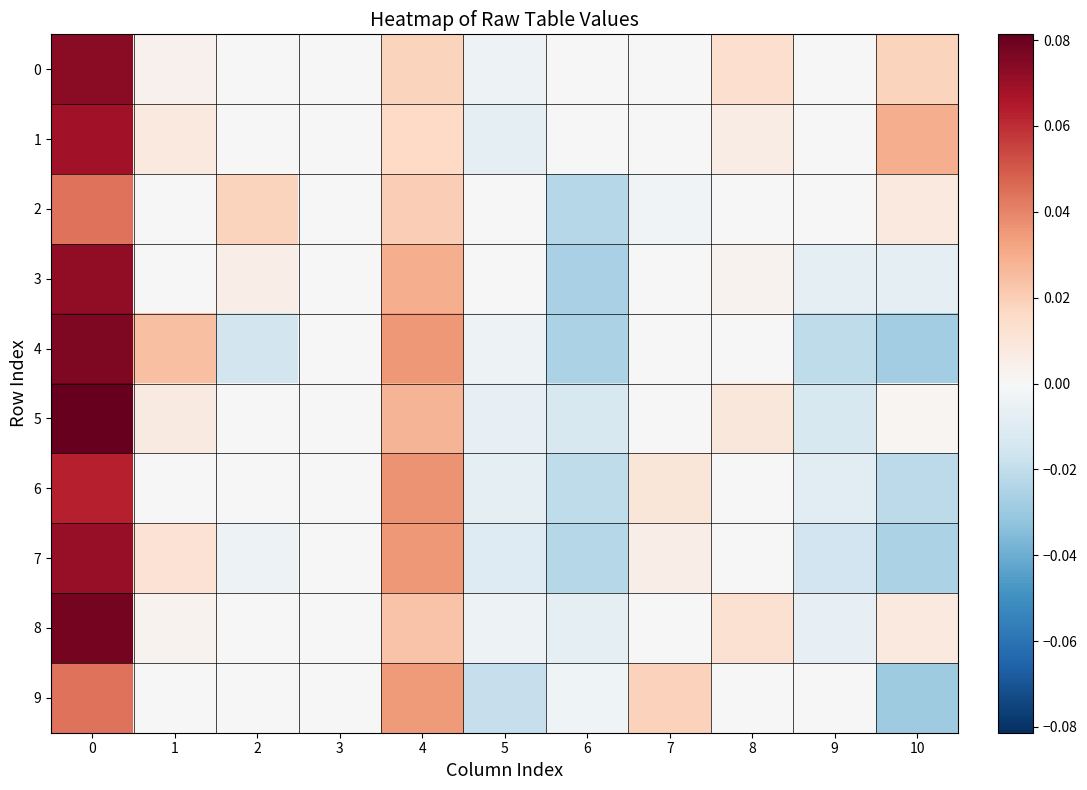

Reading left to right, extract all data points from this chart.

0: 0=0.1	1=0.0	2=0.0	3=0.0	4=0.0	5=-0.0	6=0.0	7=0.0	8=0.0	9=0.0	10=0.0
1: 0=0.1	1=0.0	2=0.0	3=0.0	4=0.0	5=-0.0	6=0.0	7=0.0	8=0.0	9=0.0	10=0.0
2: 0=0.0	1=0.0	2=0.0	3=0.0	4=0.0	5=0.0	6=-0.0	7=-0.0	8=0.0	9=0.0	10=0.0
3: 0=0.1	1=0.0	2=0.0	3=0.0	4=0.0	5=0.0	6=-0.0	7=0.0	8=0.0	9=-0.0	10=-0.0
4: 0=0.1	1=0.0	2=-0.0	3=0.0	4=0.0	5=-0.0	6=-0.0	7=0.0	8=0.0	9=-0.0	10=-0.0
5: 0=0.1	1=0.0	2=0.0	3=0.0	4=0.0	5=-0.0	6=-0.0	7=0.0	8=0.0	9=-0.0	10=0.0
6: 0=0.1	1=0.0	2=0.0	3=0.0	4=0.0	5=-0.0	6=-0.0	7=0.0	8=0.0	9=-0.0	10=-0.0
7: 0=0.1	1=0.0	2=-0.0	3=0.0	4=0.0	5=-0.0	6=-0.0	7=0.0	8=0.0	9=-0.0	10=-0.0
8: 0=0.1	1=0.0	2=0.0	3=0.0	4=0.0	5=-0.0	6=-0.0	7=0.0	8=0.0	9=-0.0	10=0.0
9: 0=0.0	1=0.0	2=0.0	3=0.0	4=0.0	5=-0.0	6=-0.0	7=0.0	8=0.0	9=0.0	10=-0.0